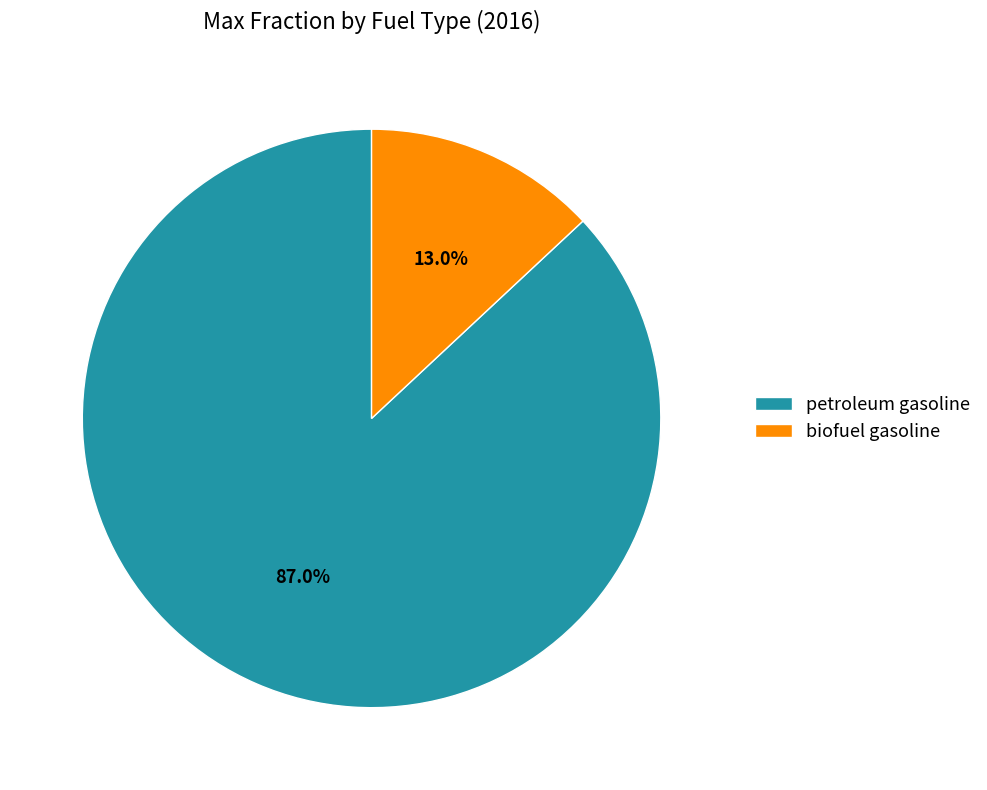

Which slice is the smallest?

biofuel gasoline